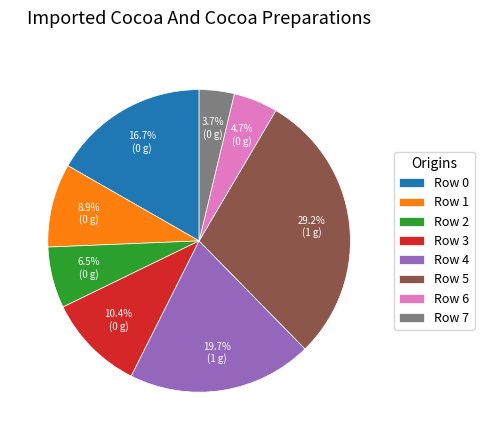

Between Row 1 and Row 6, which is larger?

Row 1